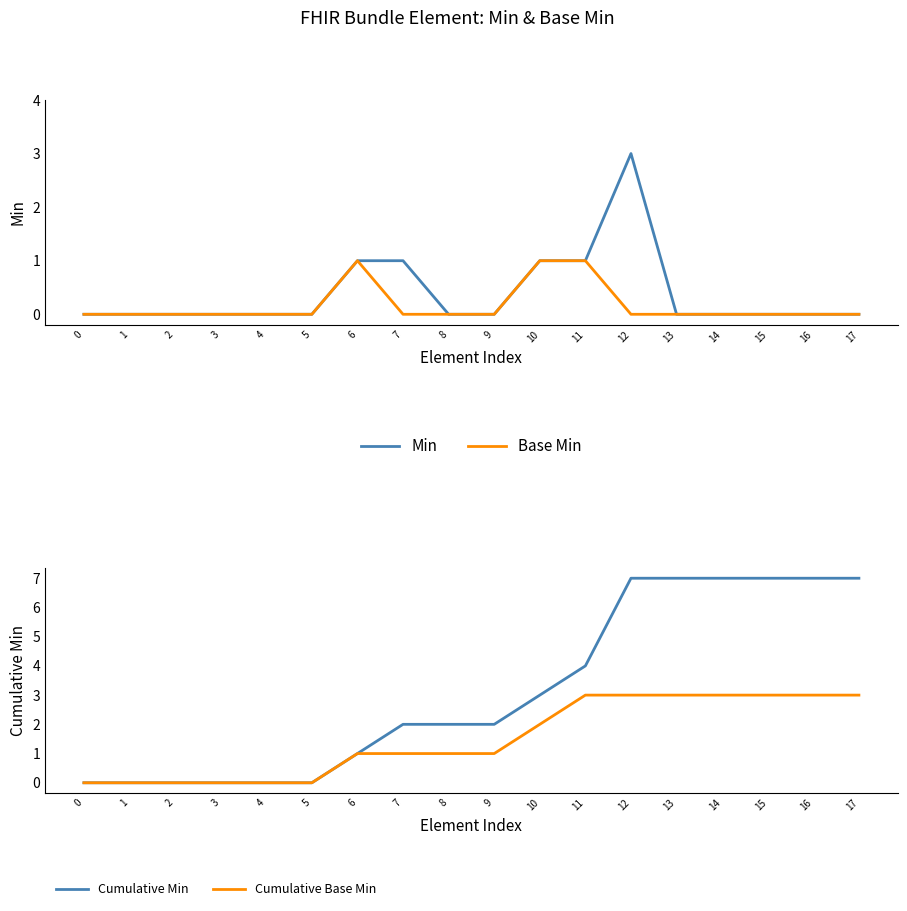

True or false: Cumulative Min and Min intersect in this chart.

False